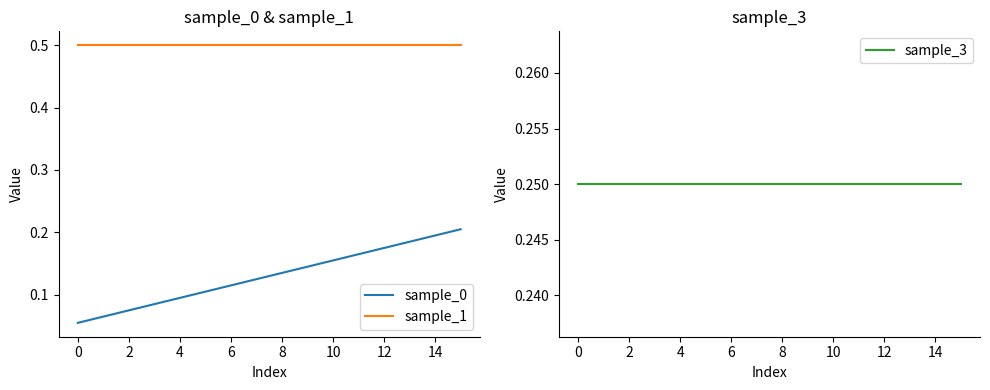

What is the total value across all series at 14?

0.9